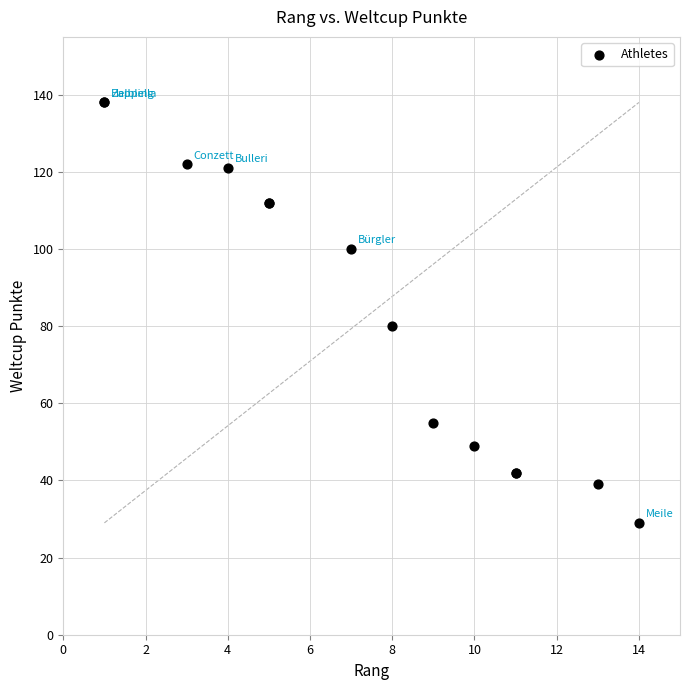

What Y value in the scatter plot is closest to 83?

80